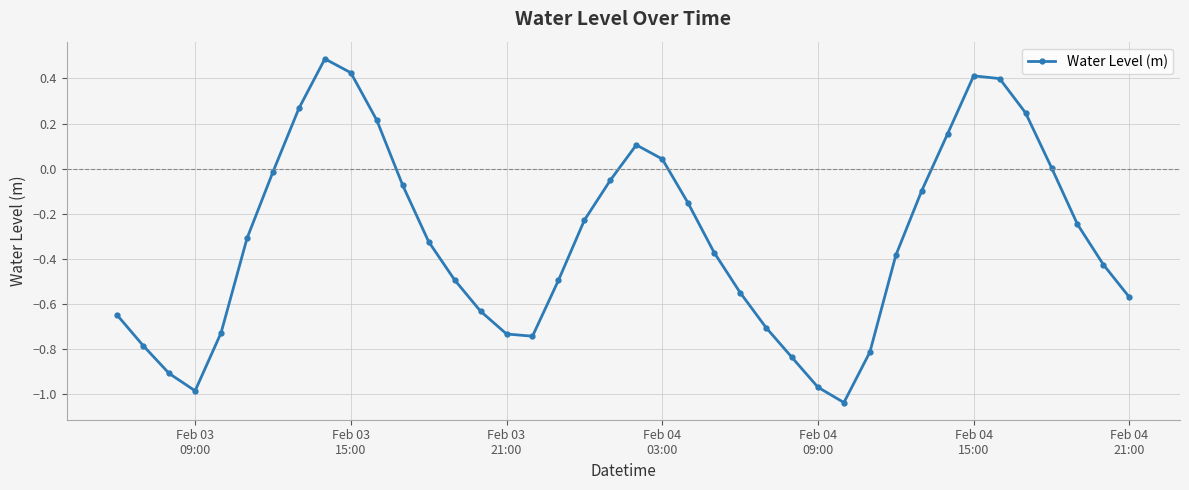

What is the greatest value displayed?

0.5